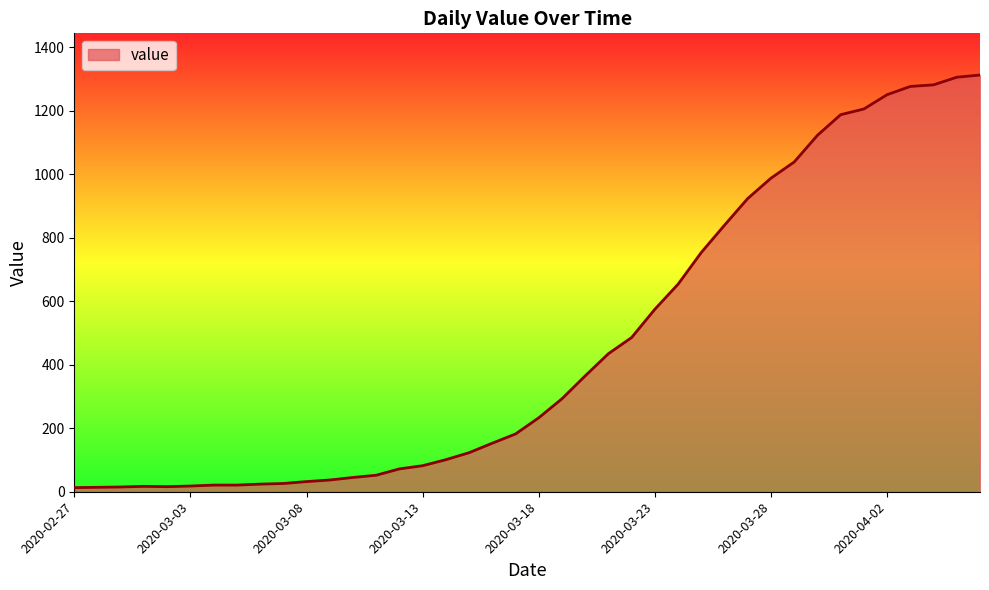

What is the maximum value shown in the chart?

1313